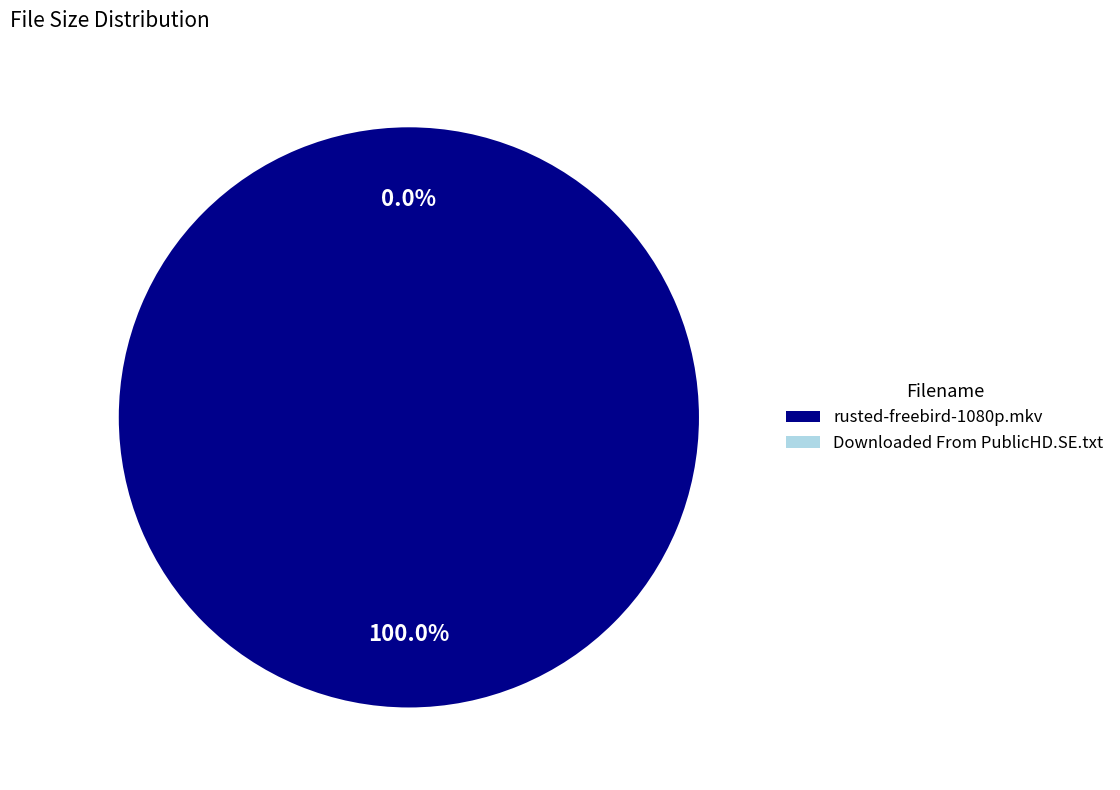

True or false: rusted-freebird-1080p.mkv accounts for 21% of the total.

False